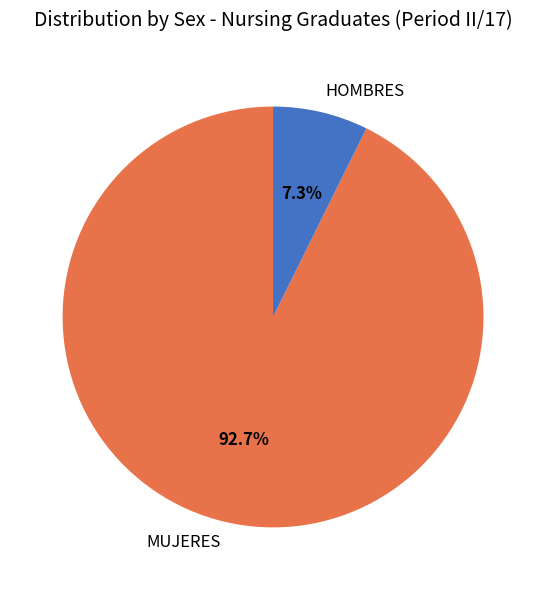

How many segments does this pie chart have?

2